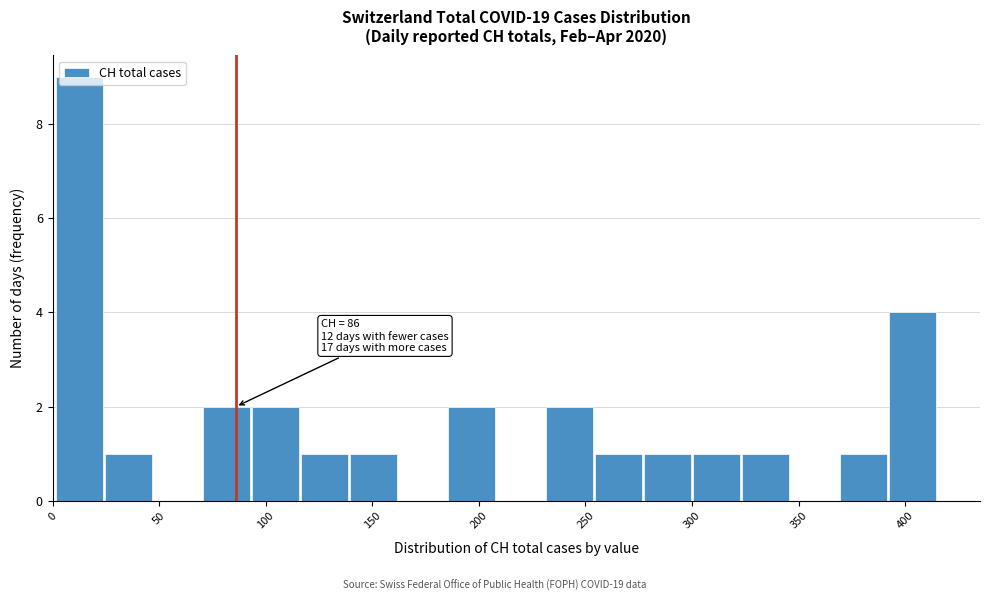

Over which range of the x-axis is the bar tallest?

1 to 24